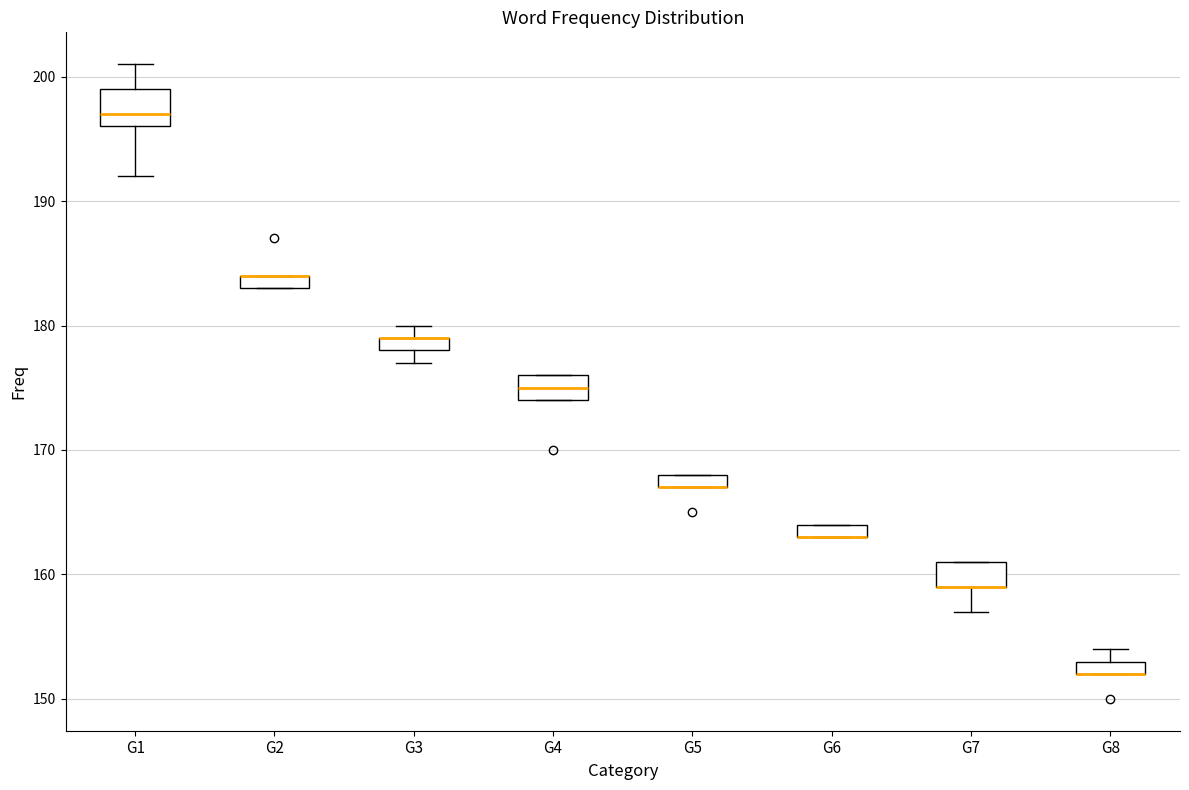

Where is the lower edge of the box for G6 on the y-axis? The values are not printed on the chart, so give them approximately, as read against the axis.

163